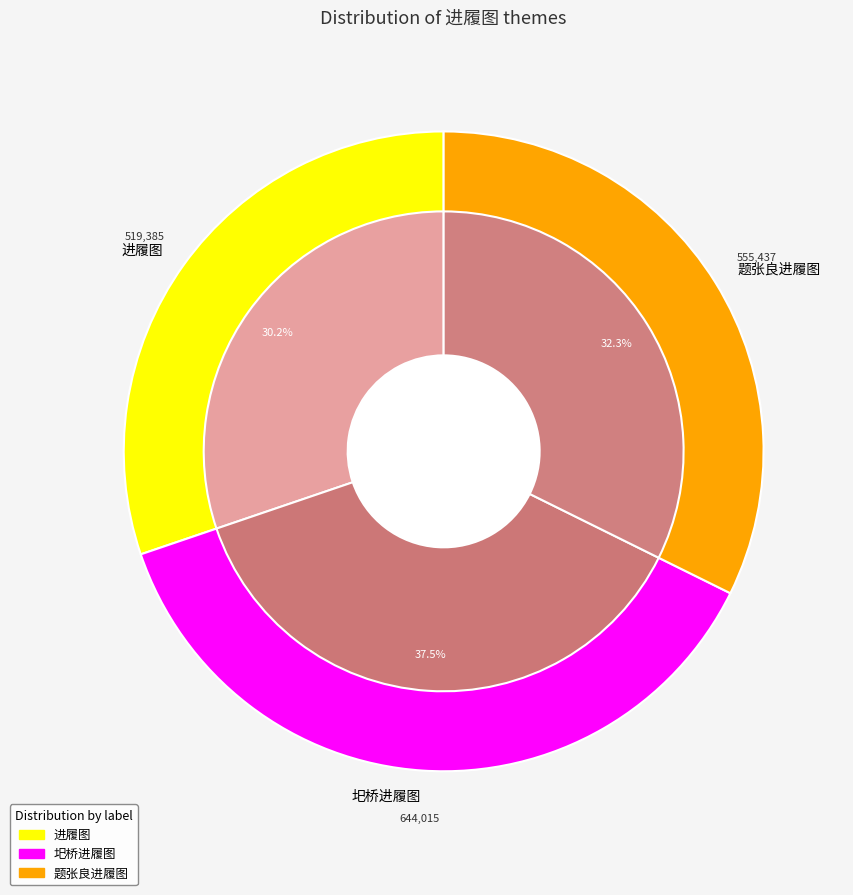

Combined, what portion of the pie is 题张良进履图 and 圯桥进履图?

69.8%